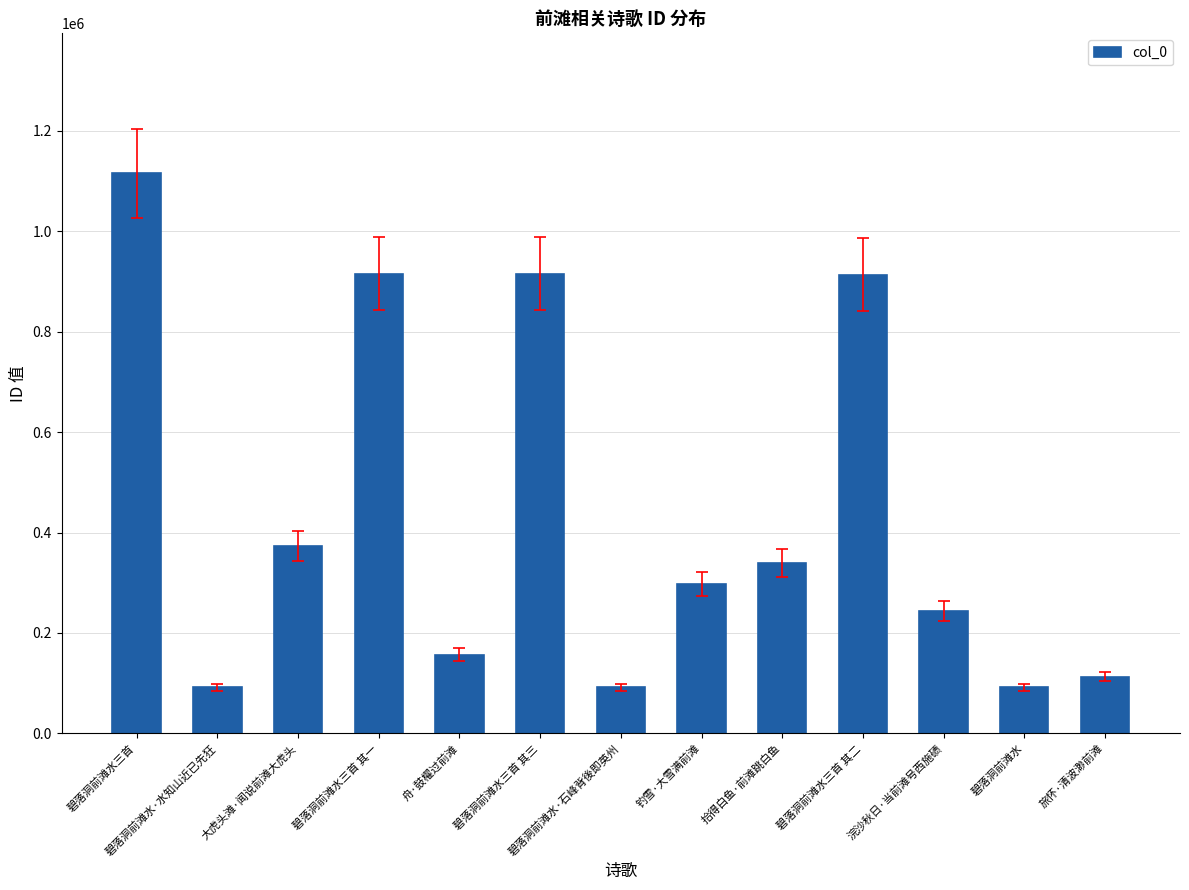

What is the smallest value displayed?

91670